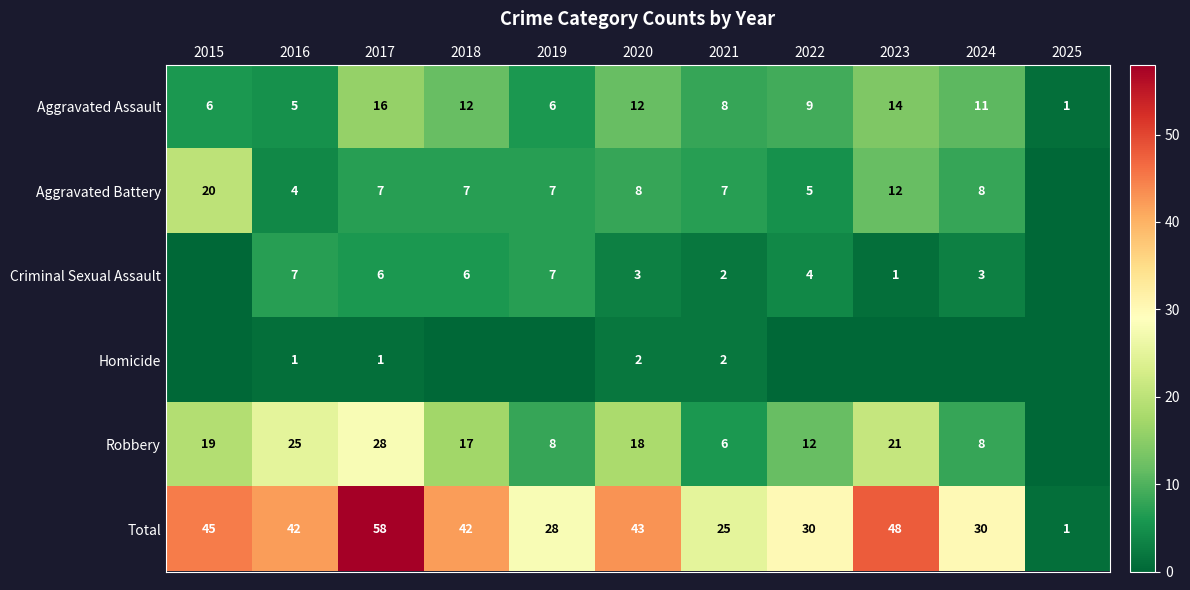

Which category has the highest value across all series?

2017